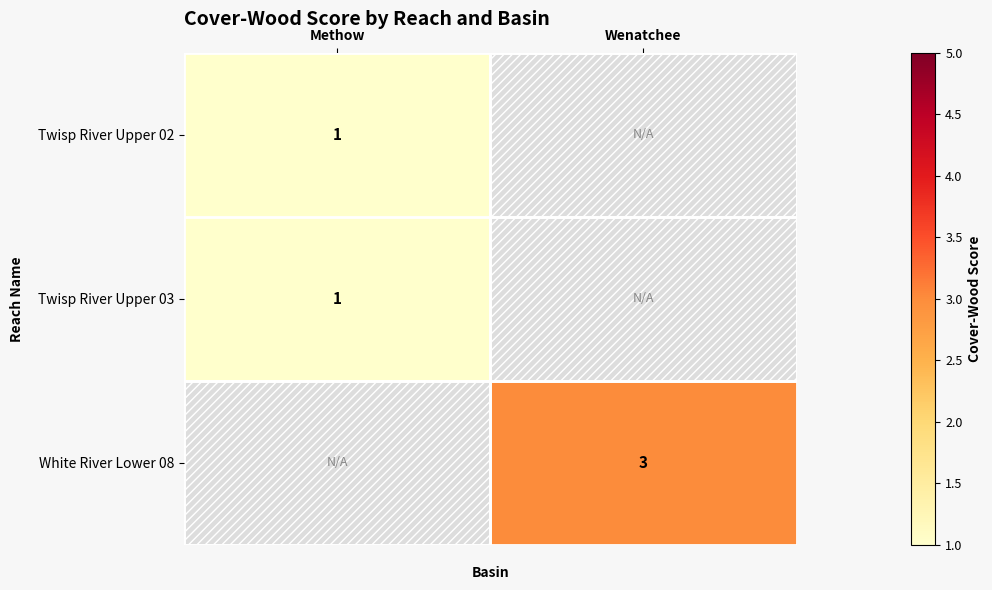

True or false: Twisp River Upper 02 has a value of 1 at Methow.

True